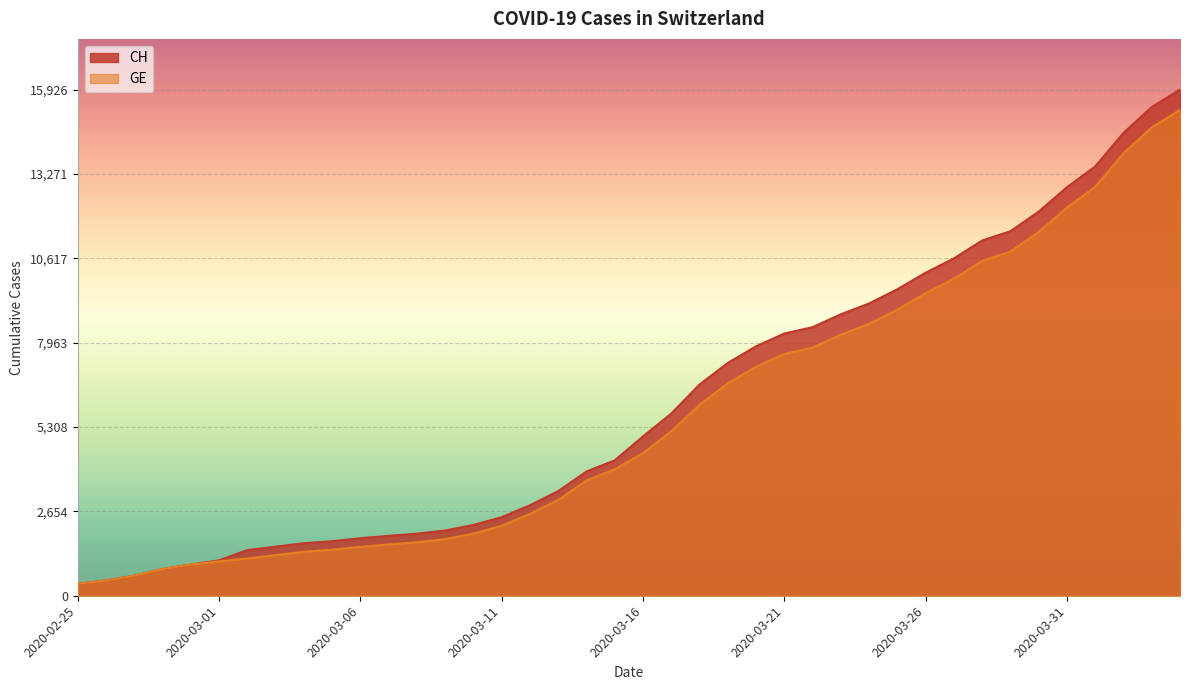

What is the label of the 4th point from the right?

2020-04-01